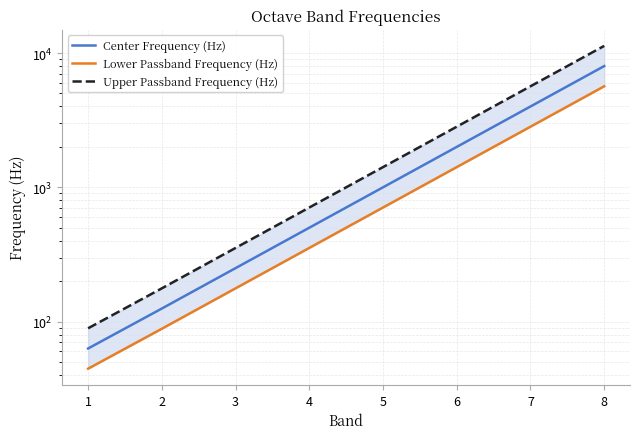

Which series has the widest spread of values?

Upper Passband Frequency (Hz)